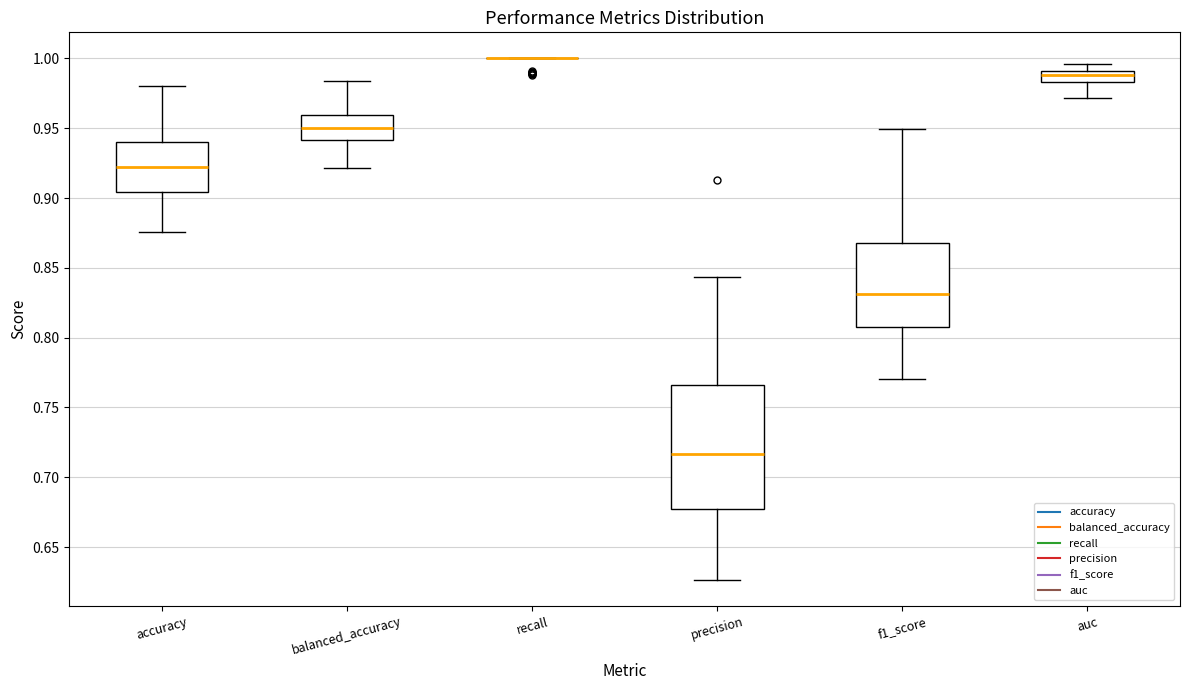

Where is the lower edge of the box for balanced_accuracy on the y-axis? The values are not printed on the chart, so give them approximately, as read against the axis.

0.940